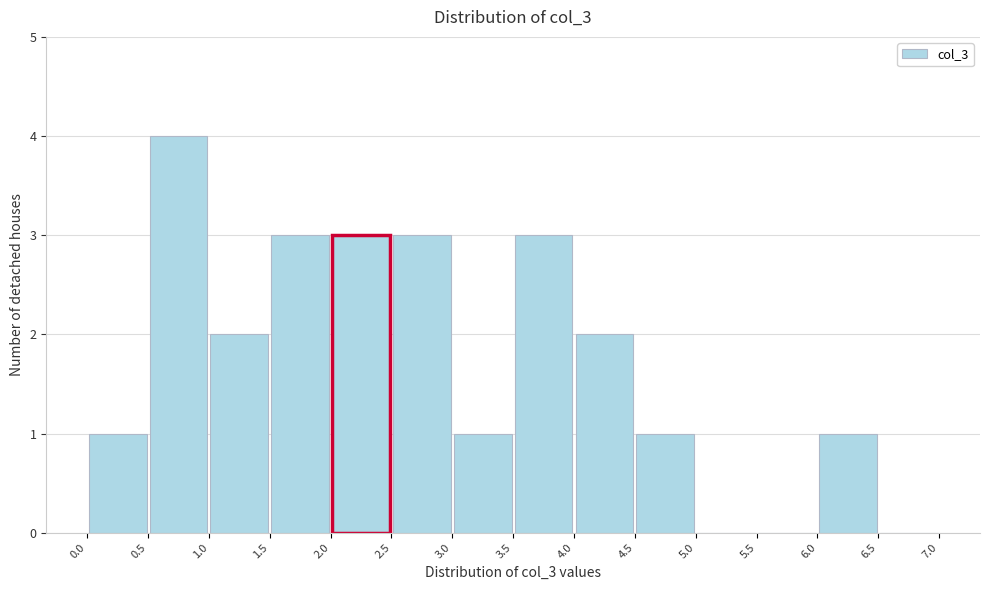

Reading left to right, list every bar in this chart as the range it spans on the x-axis followed by its height. The values are not printed on the chart, so give them approximately, as read against the axis.

0.0 to 0.5: 1
0.5 to 1.0: 4
1.0 to 1.5: 2
1.5 to 2.0: 3
2.0 to 2.5: 3
2.5 to 3.0: 3
3.0 to 3.5: 1
3.5 to 4.0: 3
4.0 to 4.5: 2
4.5 to 5.0: 1
5.0 to 5.5: 0
5.5 to 6.0: 0
6.0 to 6.5: 1
6.5 to 7.0: 0